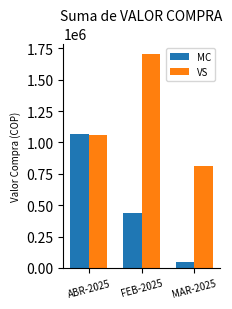

At which category does the chart reach its minimum across all series?

MAR-2025